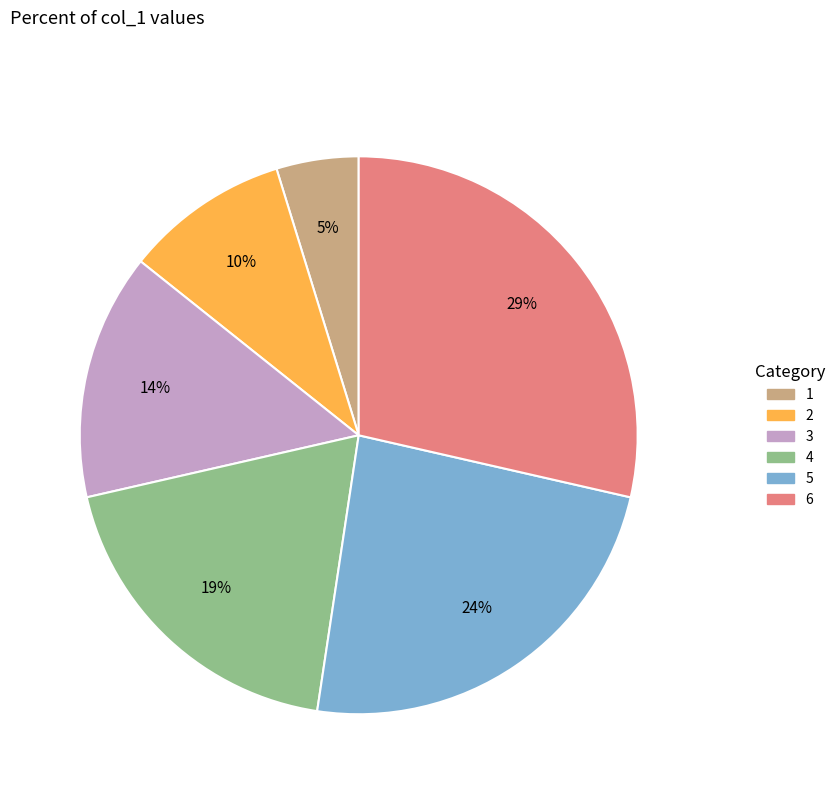

Does 4 represent more than half of the total?

No